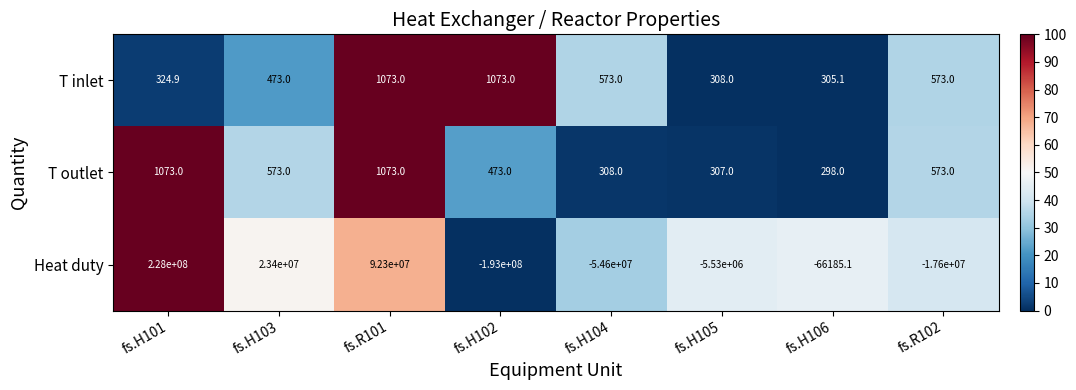

What is the maximum value shown in the chart?

228000000.0